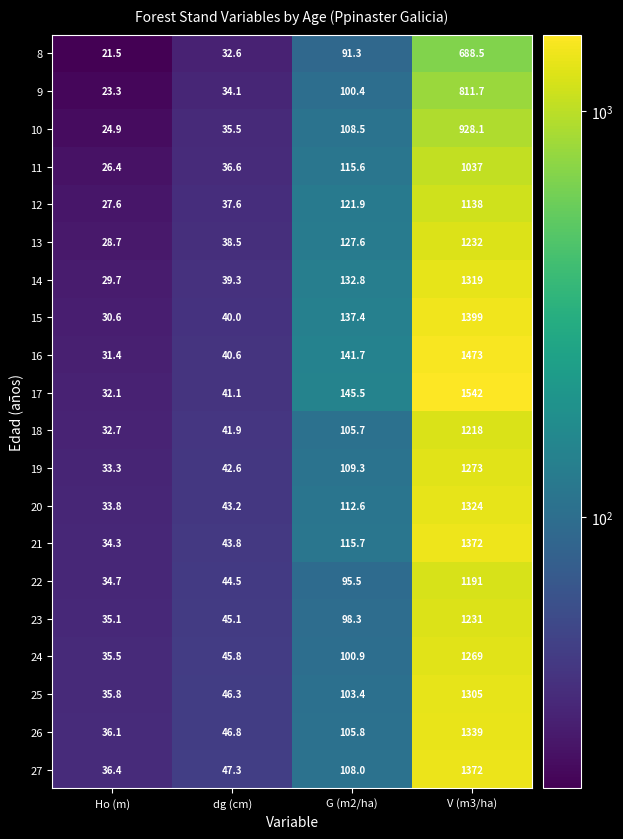

At which label does 16 first exceed 141?

G (m2/ha)